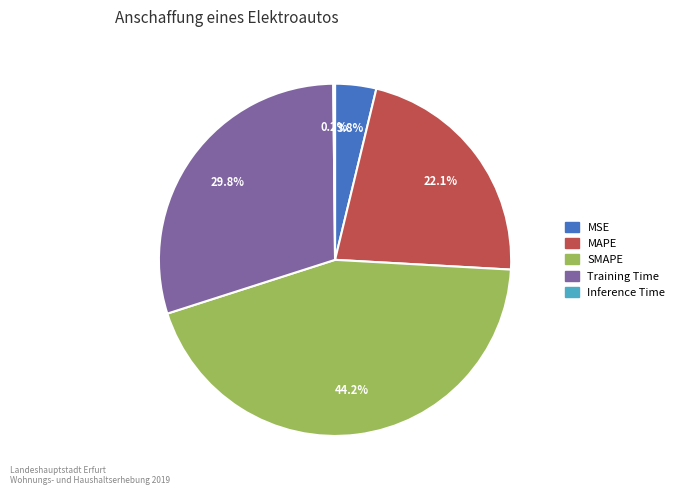

What is the largest slice in the pie chart?

SMAPE